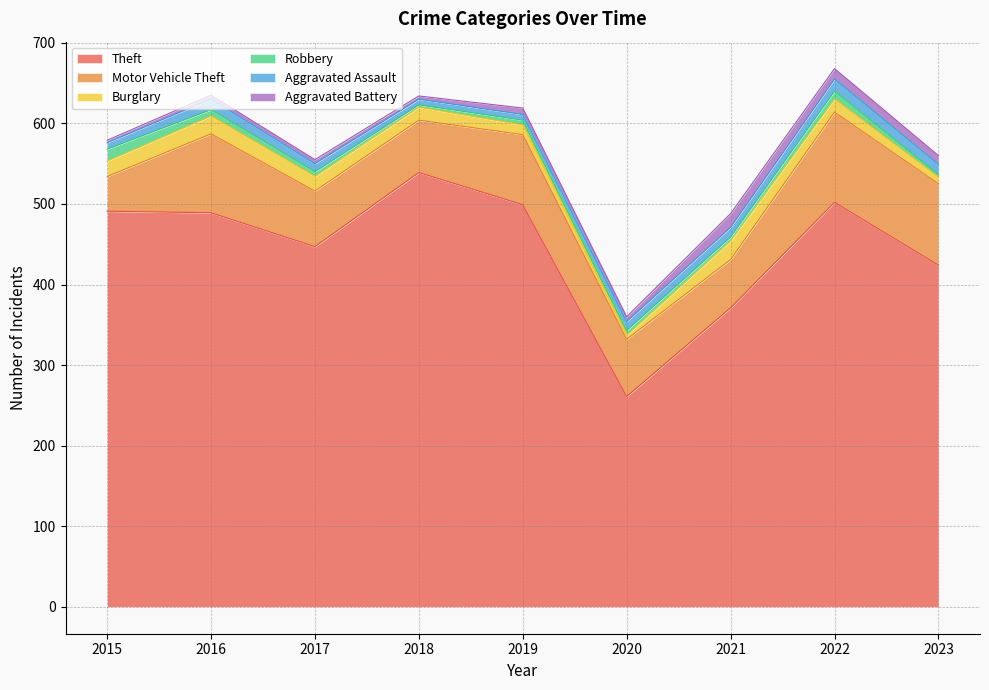

What is the total value across all series at 2020?

360